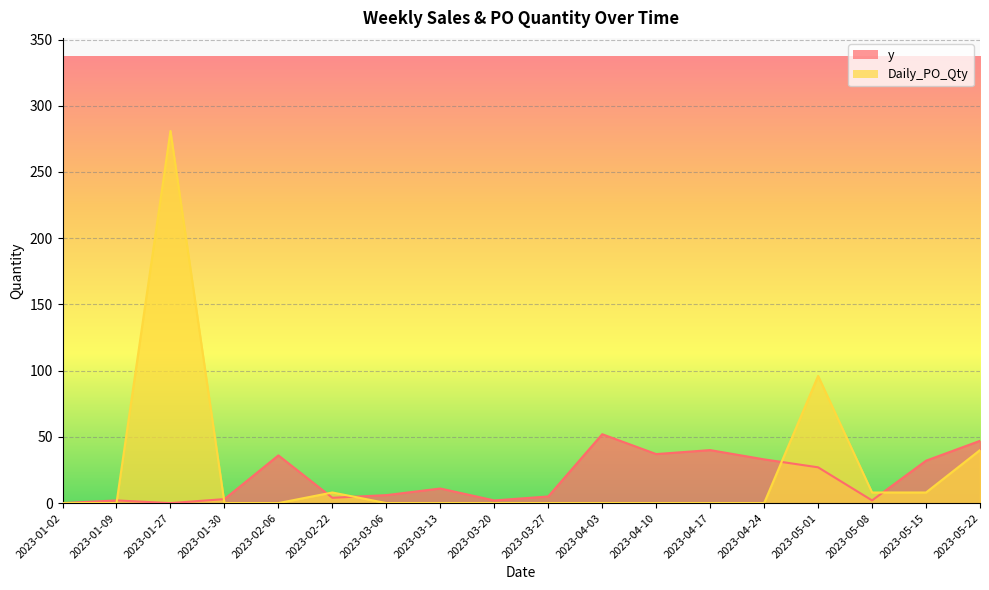

What is the sum of the Daily_PO_Qty values at 2023-02-06 and 2023-05-15?

8